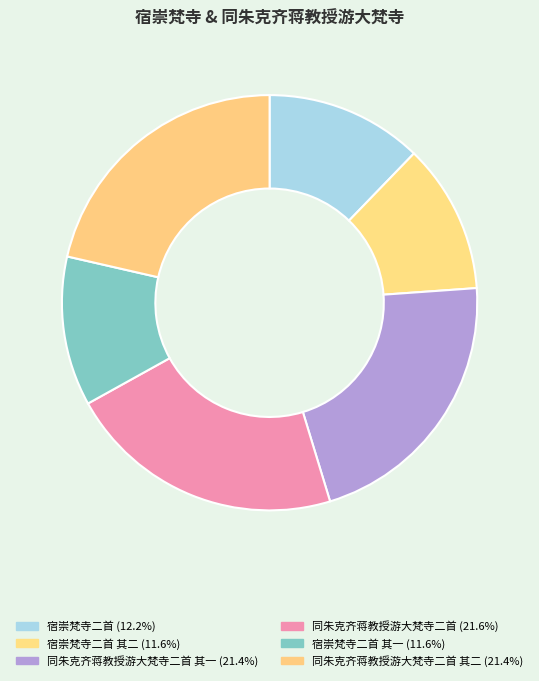

Count the number of slices in the pie.

6